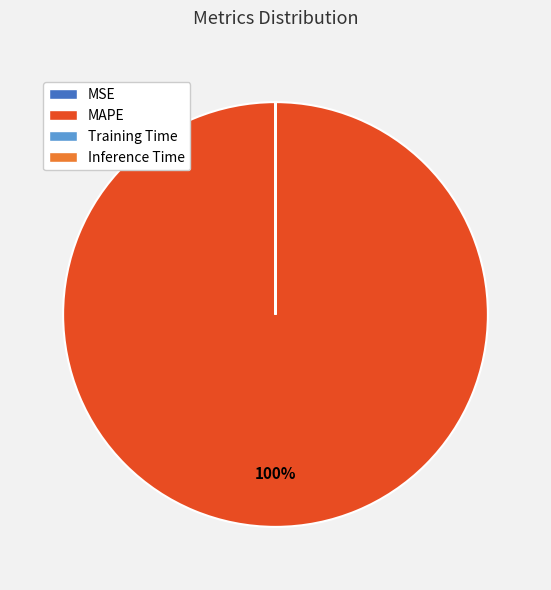

True or false: MAPE accounts for 93% of the total.

False